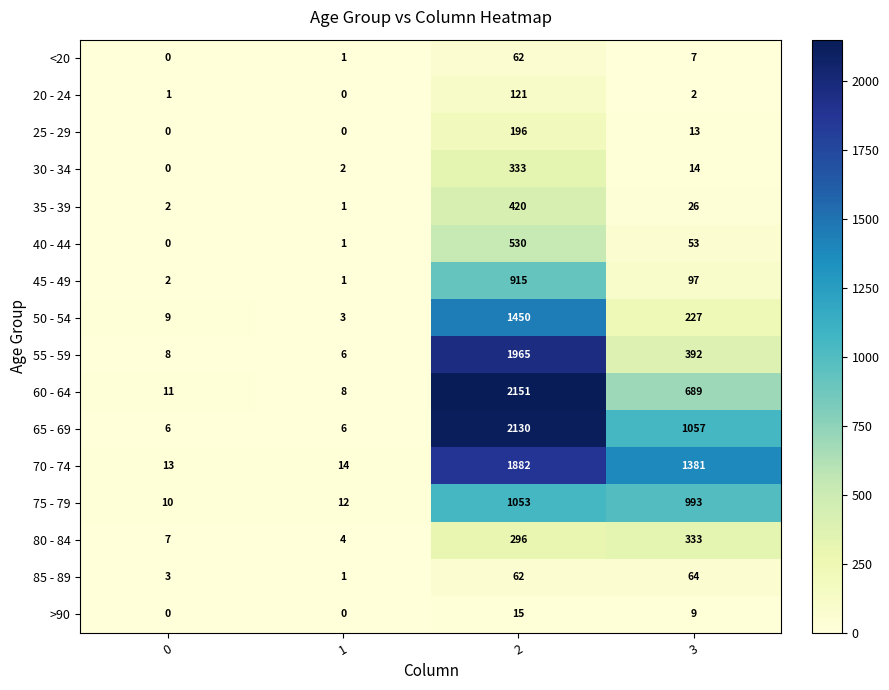

Is it true that 30 - 34 equals 2 at 1?

True